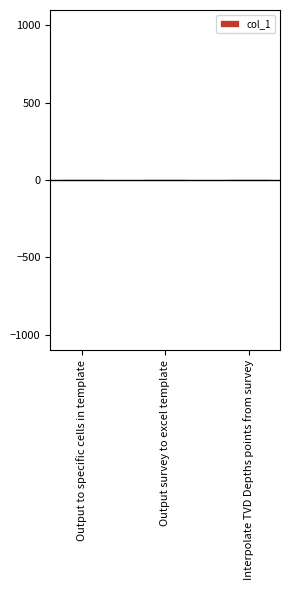

What is the greatest value displayed?

6.3